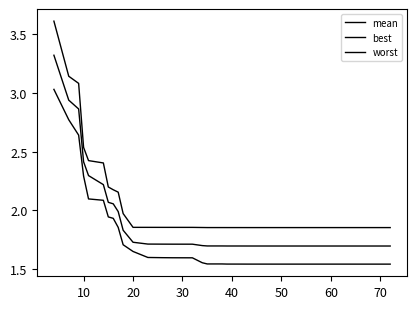

Does the chart display data point markers on the line(s)?

No